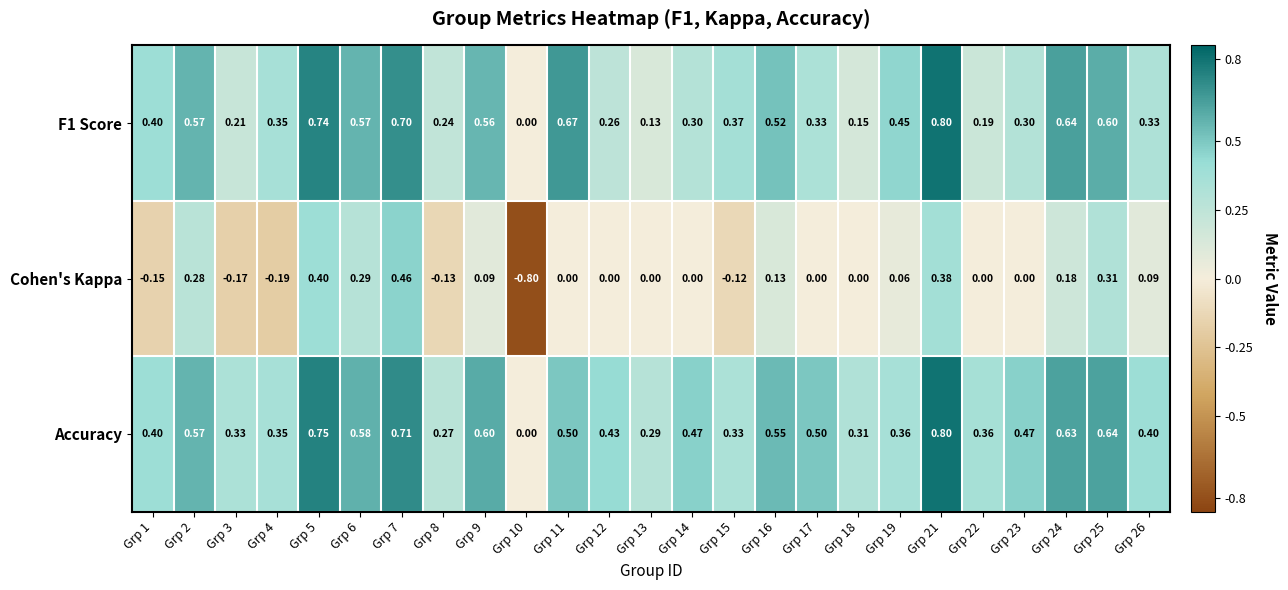

Which series has the largest total across all categories?

Accuracy